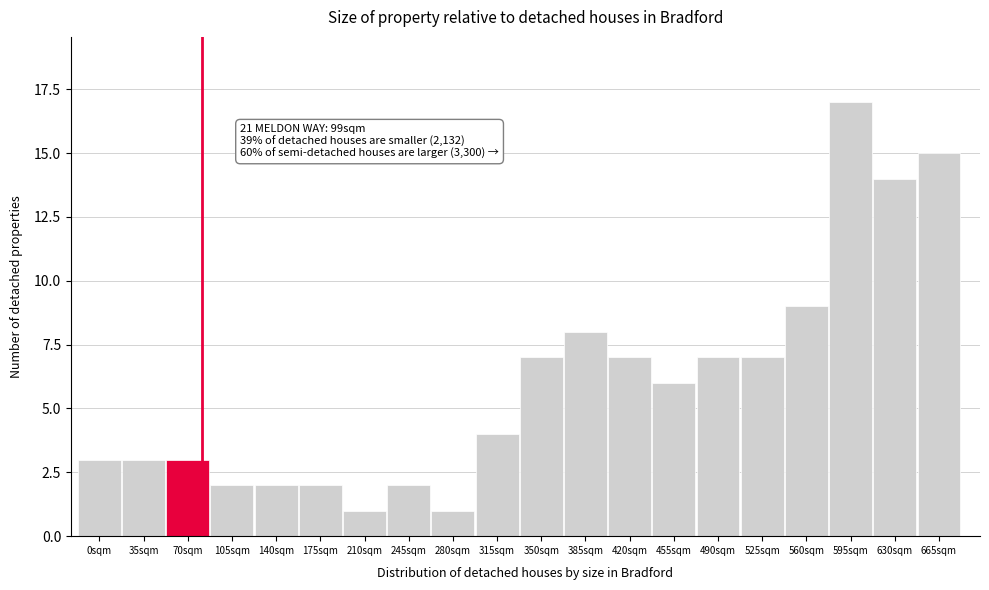

Reading right to left, extract all data points from this chart.

665sqm=15	630sqm=14	595sqm=17	560sqm=9	525sqm=7	490sqm=7	455sqm=6	420sqm=7	385sqm=8	350sqm=7	315sqm=4	280sqm=1	245sqm=2	210sqm=1	175sqm=2	140sqm=2	105sqm=2	70sqm=3	35sqm=3	0sqm=3